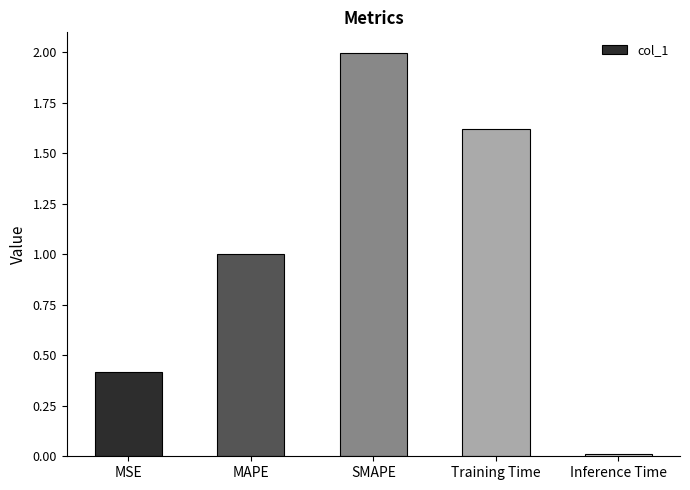

Read the value at MAPE.

1.0